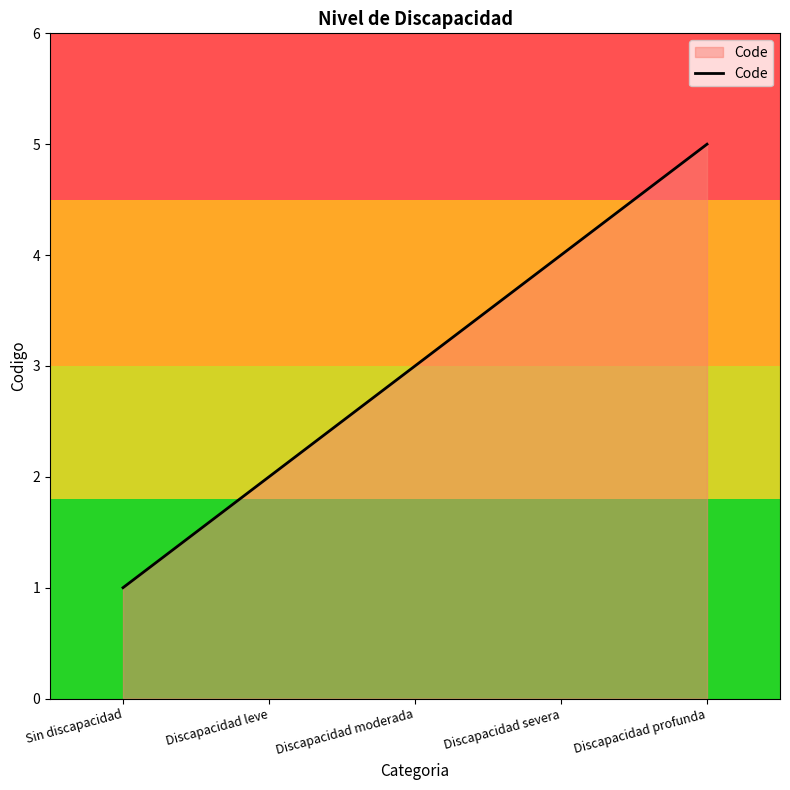

What position from the right is Discapacidad profunda?

1